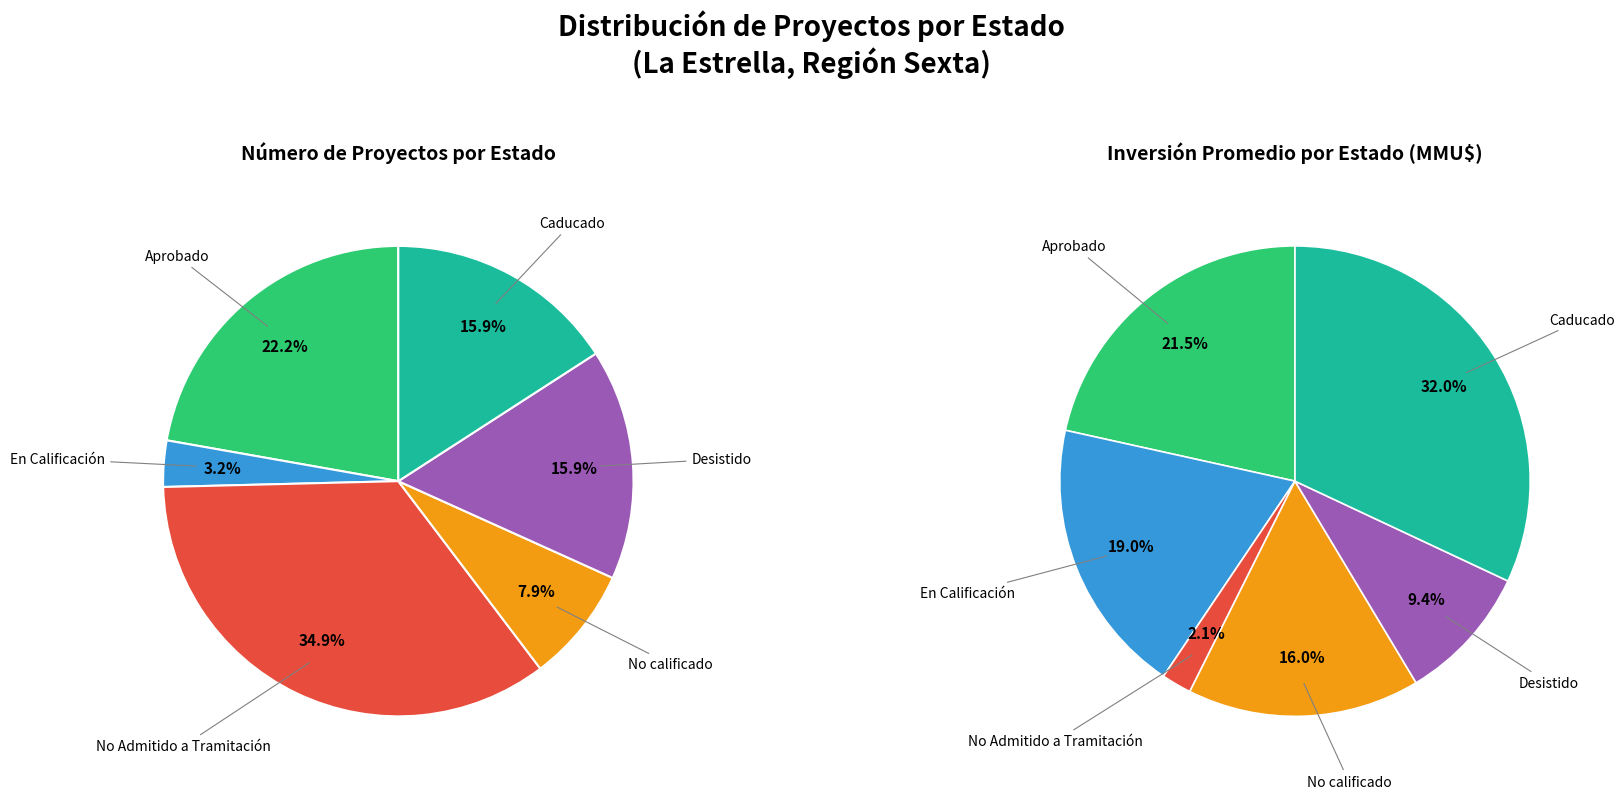

Rank the categories by value from highest to lowest.

No Admitido a Tramitación, Aprobado, Desistido, Caducado, No calificado, En Calificación